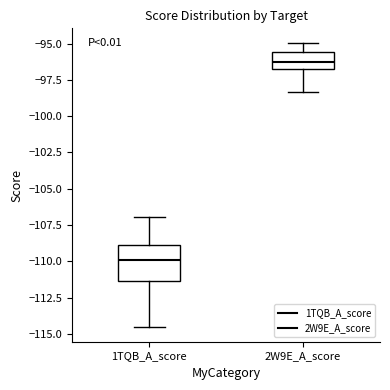

Reading left to right, transcribe this box plot: for each box, give where its median line is, the range the box spans, and where its two whiskers end, as read against the y-axis. The values are not printed on the chart, so give them approximately, as read against the axis.

1TQB_A_score: median -110.0, box -111.5 to -109.0, whiskers -114.5 to -107.0
2W9E_A_score: median -96.5, box -97.0 to -95.5, whiskers -98.5 to -95.0